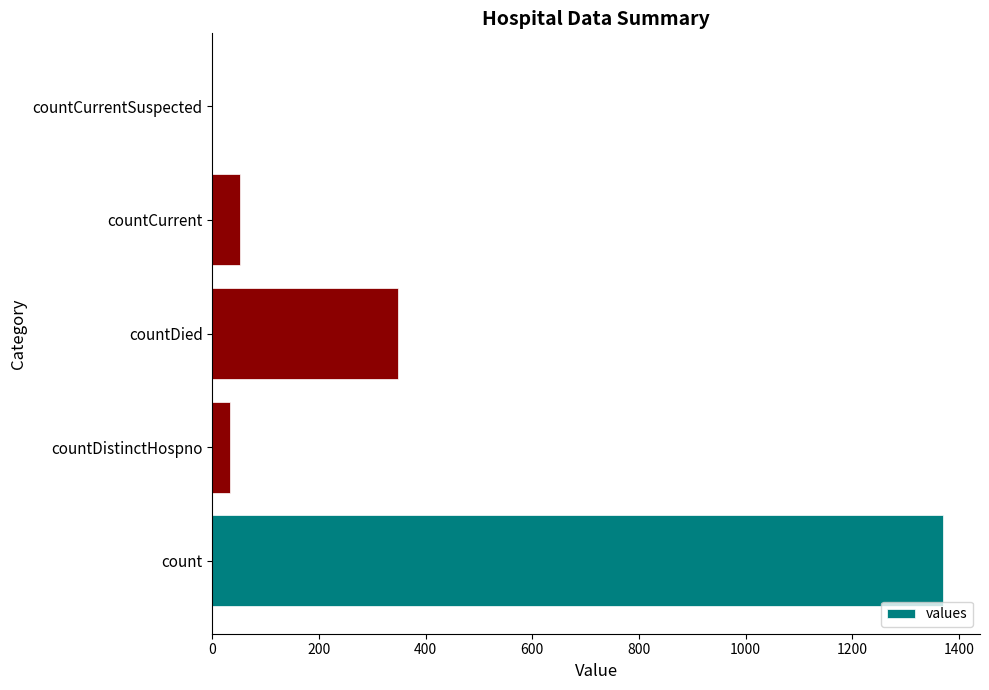

What is the maximum value shown in the chart?

1371